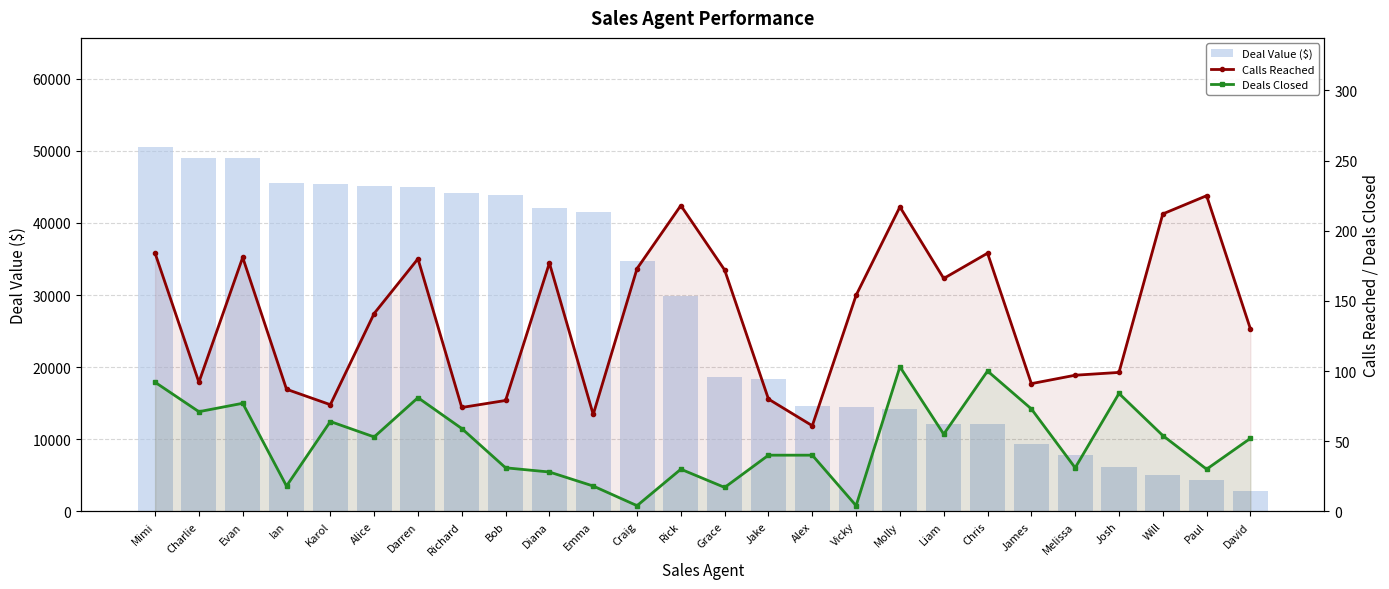

At Darren, list the series in order from smallest to largest.

Deals Closed, Calls Reached, Deal Value ($)